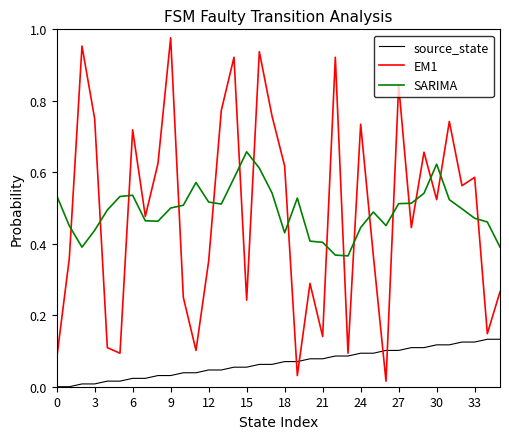

Which series has the widest spread of values?

EM1